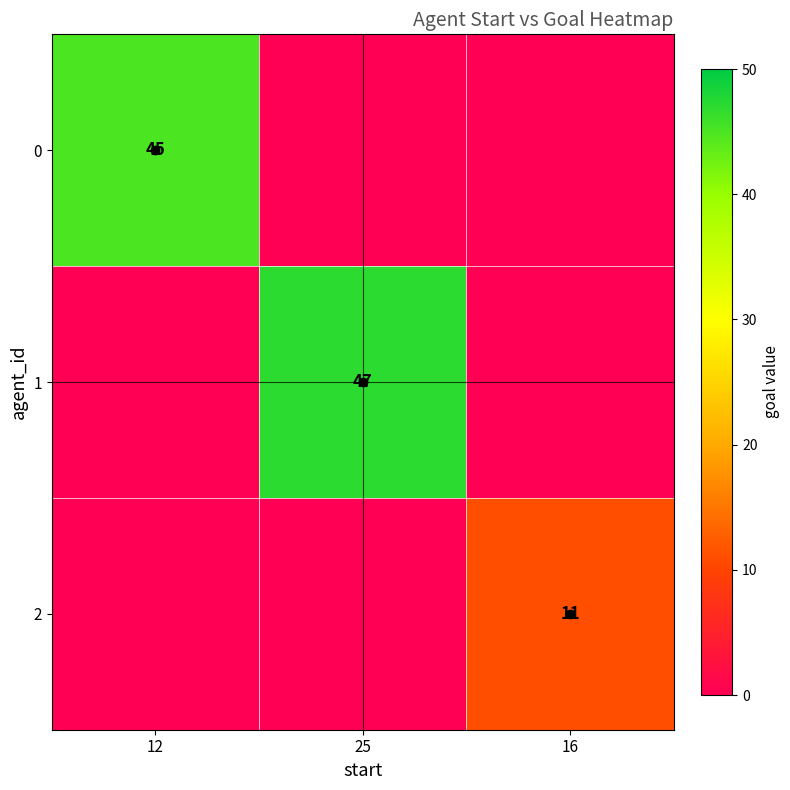

The value of 1 at 25 is 33. True or false?

False